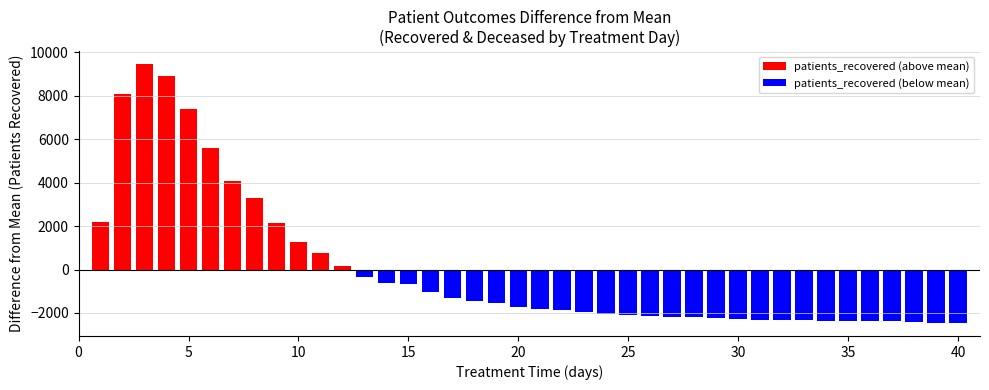

What is the difference between the maximum and minimum values in the patients_recovered (above mean) series?

9297.0